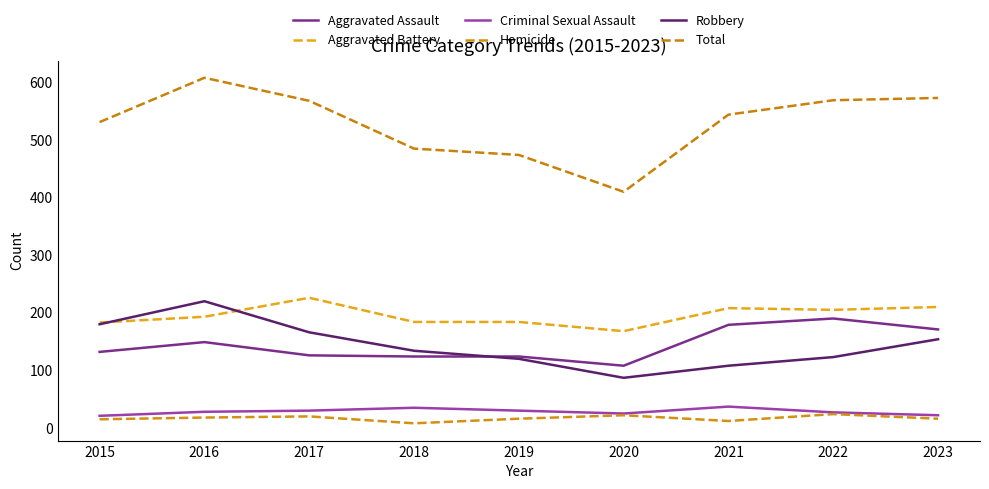

Is this an area chart (filled region under the line)?

No